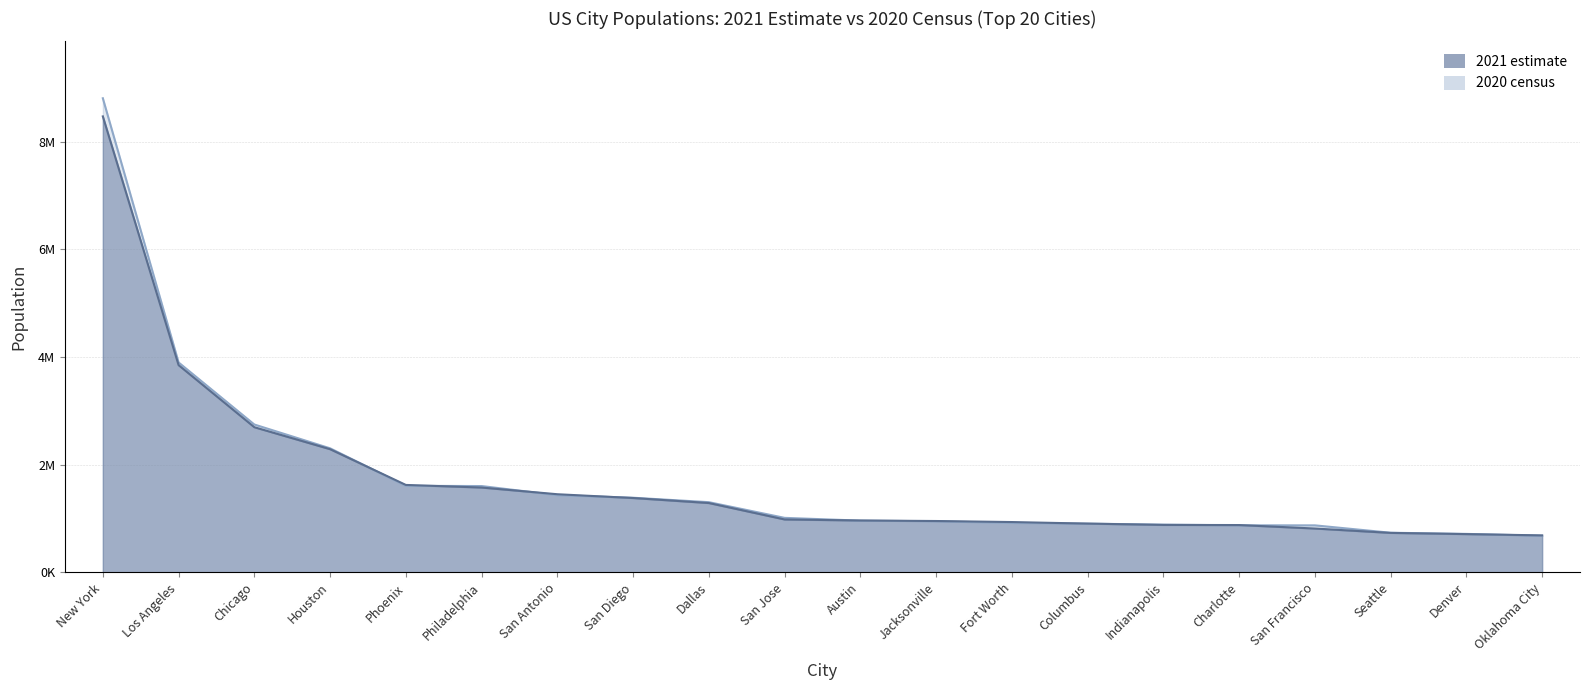

True or false: 2021 estimate has more than 1 points higher than both neighbors.

False